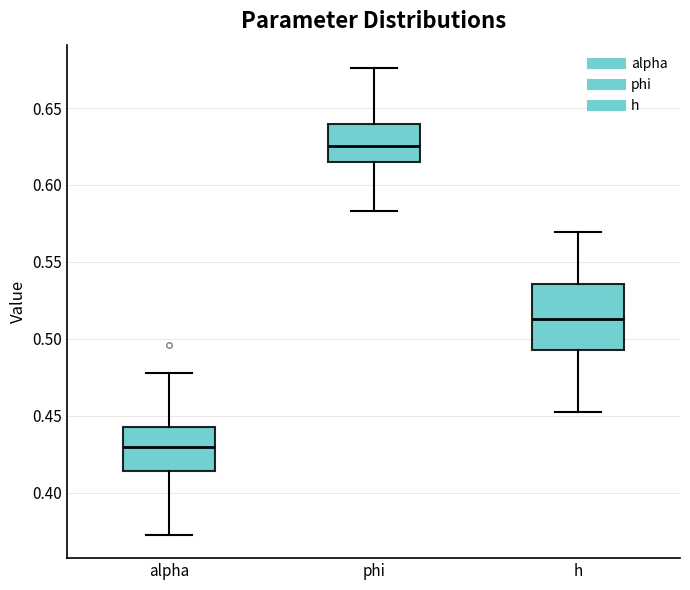

Which box is the tallest, from its lower edge to its upper edge?

h